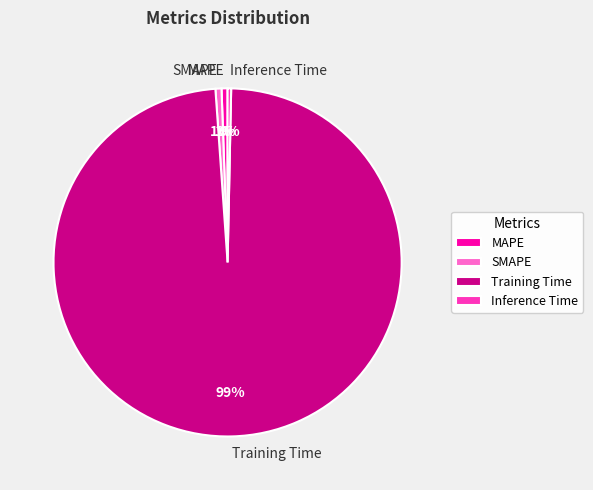

What is the majority slice?

Training Time